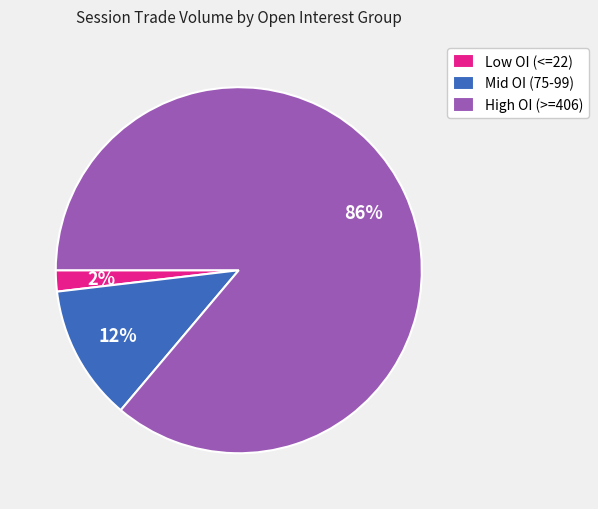

Is it true that Mid OI (75-99) is 12% of the pie?

True